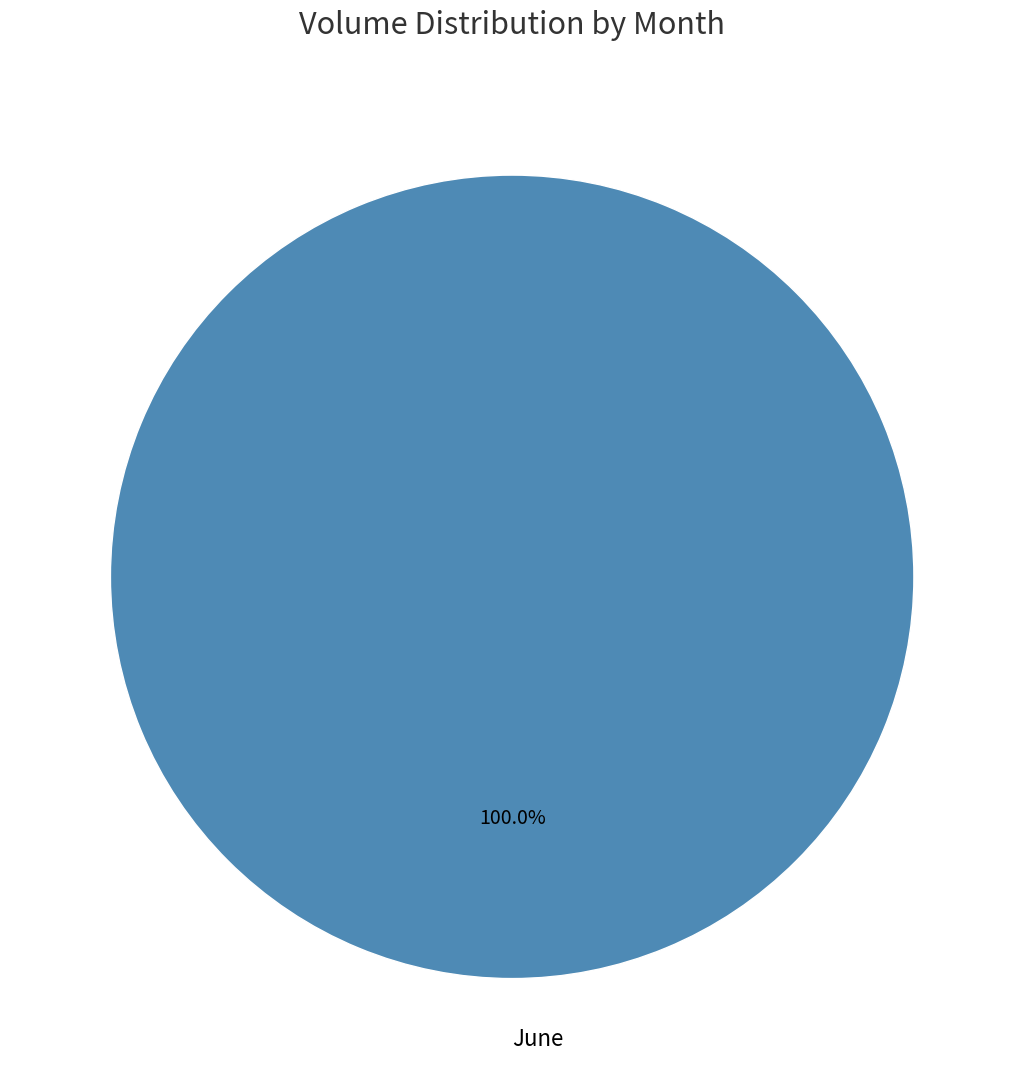

Rank the categories by value from highest to lowest.

June